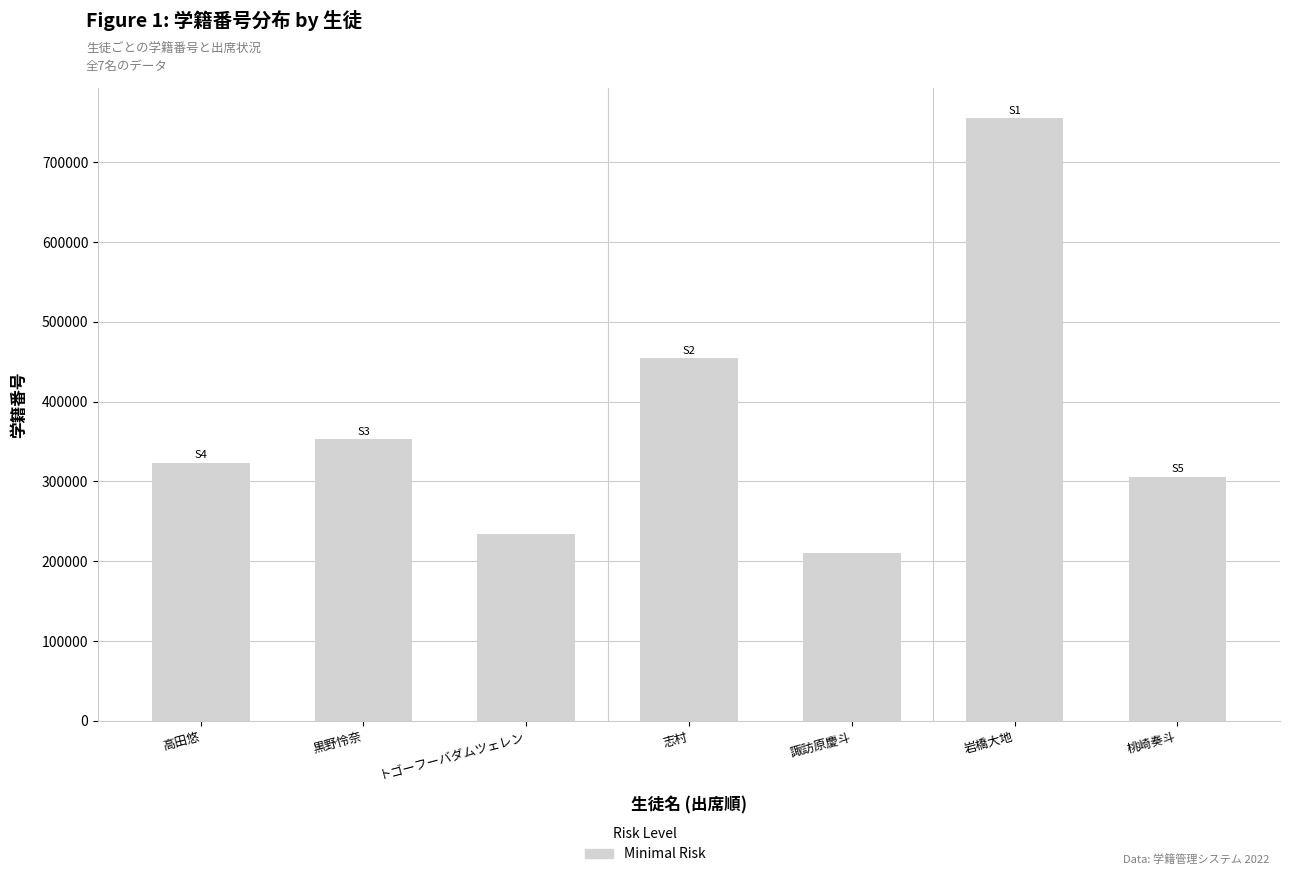

Which label corresponds to the smallest value in the chart?

諏訪原慶斗